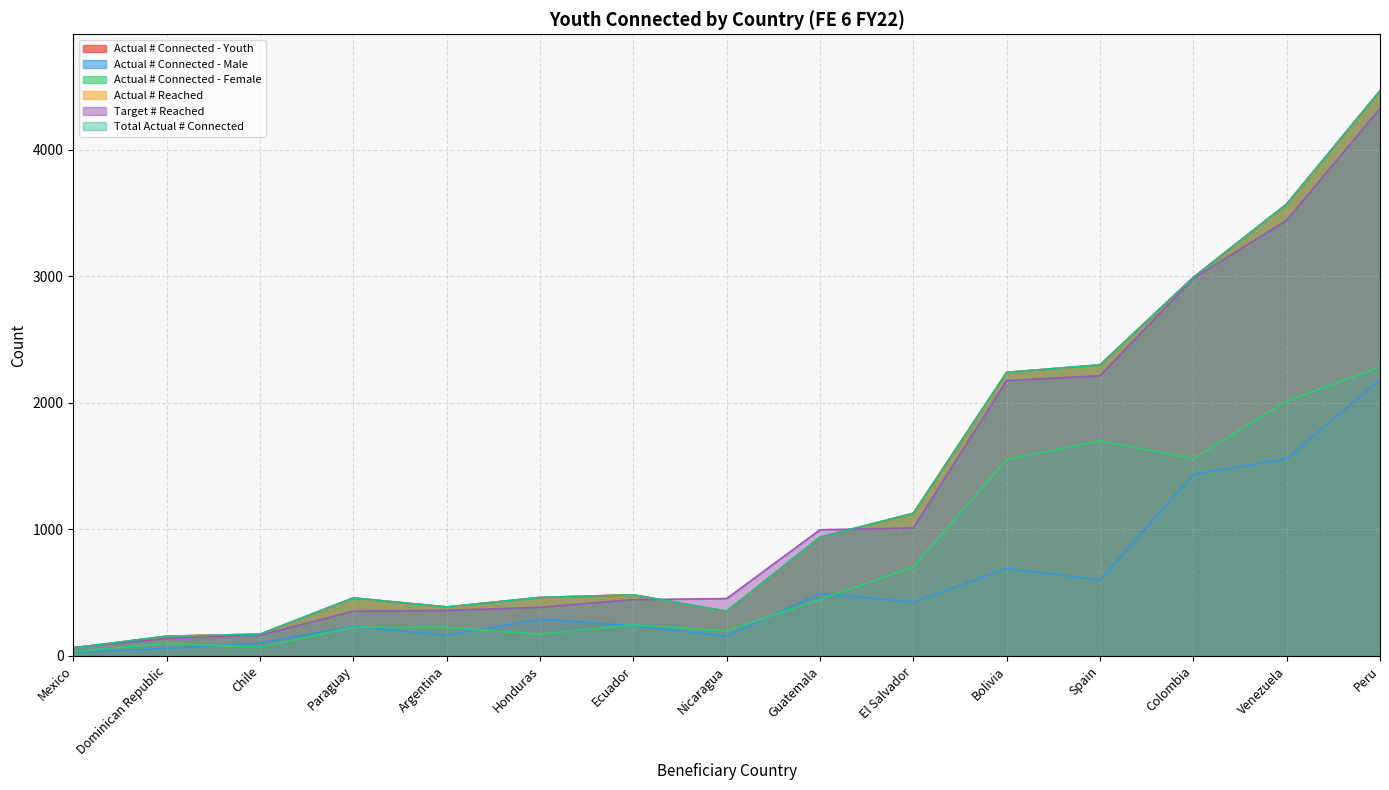

What is the value of the Target # Reached point at the 15th from the left?

4325